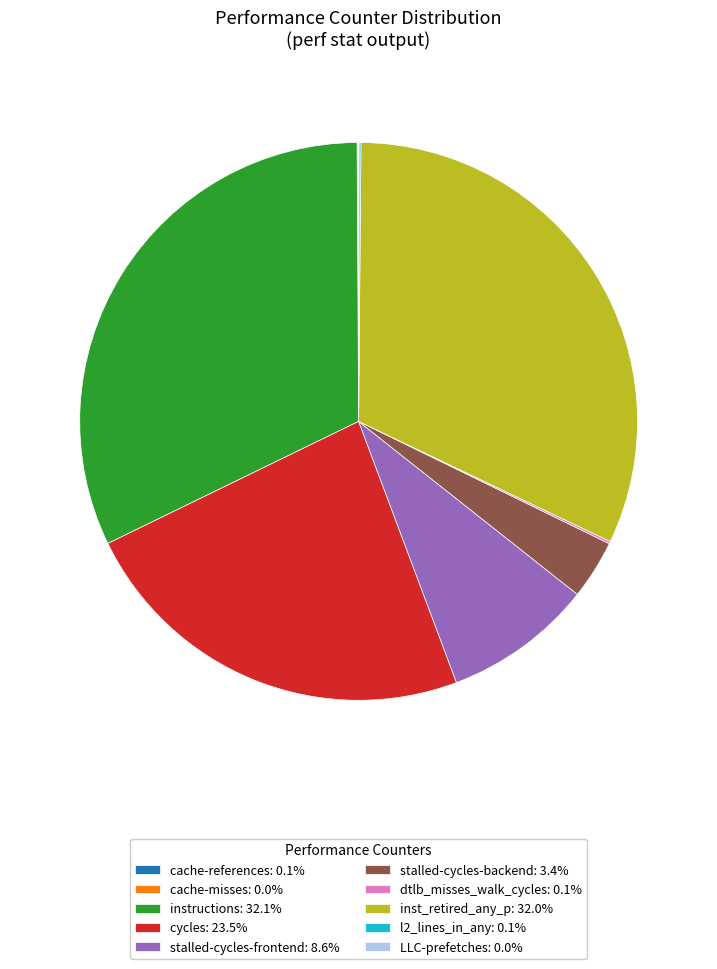

Do stalled-cycles-backend: 3.4% and inst_retired_any_p: 32.0% together represent more than half of the pie?

No